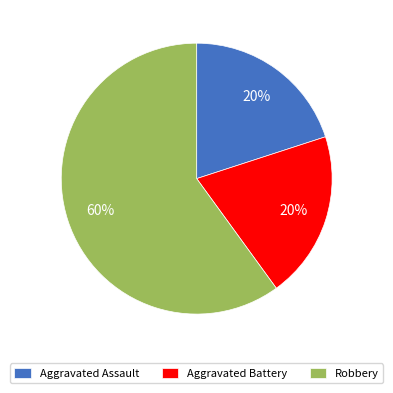

The Aggravated Battery slice represents 20% of the pie. True or false?

True